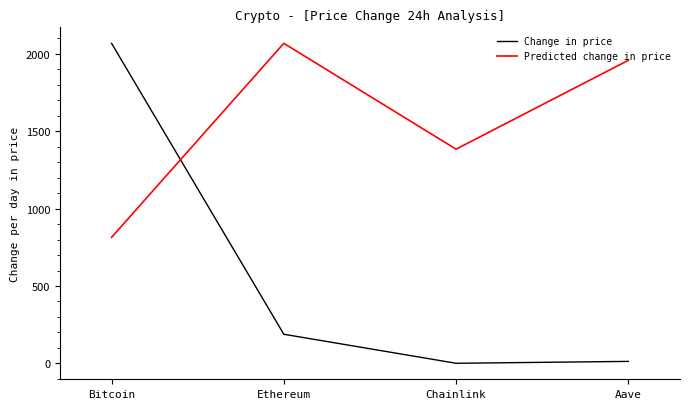

Between Ethereum and Aave, which series saw the biggest shift?

Change in price